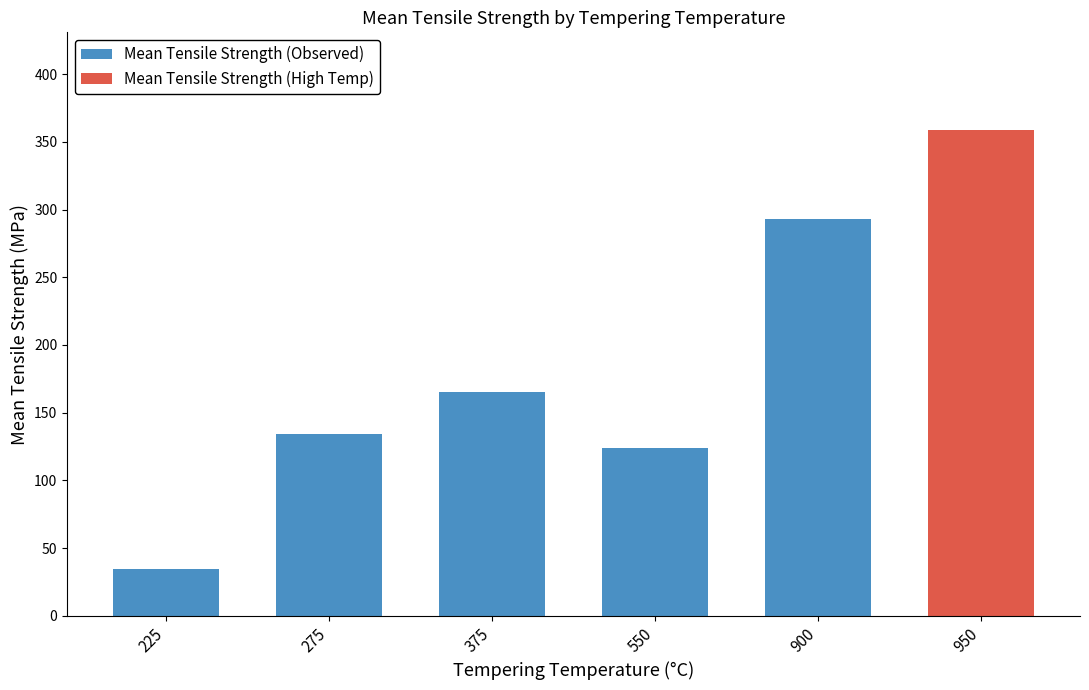

Is it true that Mean Tensile Strength (Observed) equals 229.2 at 275?

False